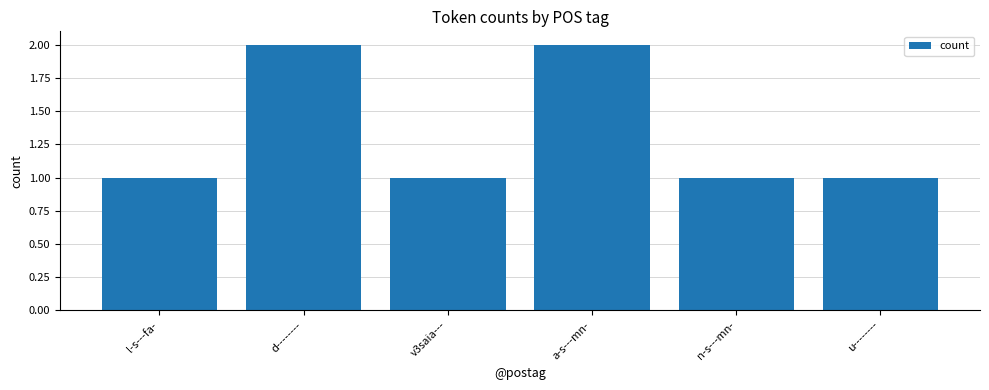

What position from the right is n-s---mn-?

2